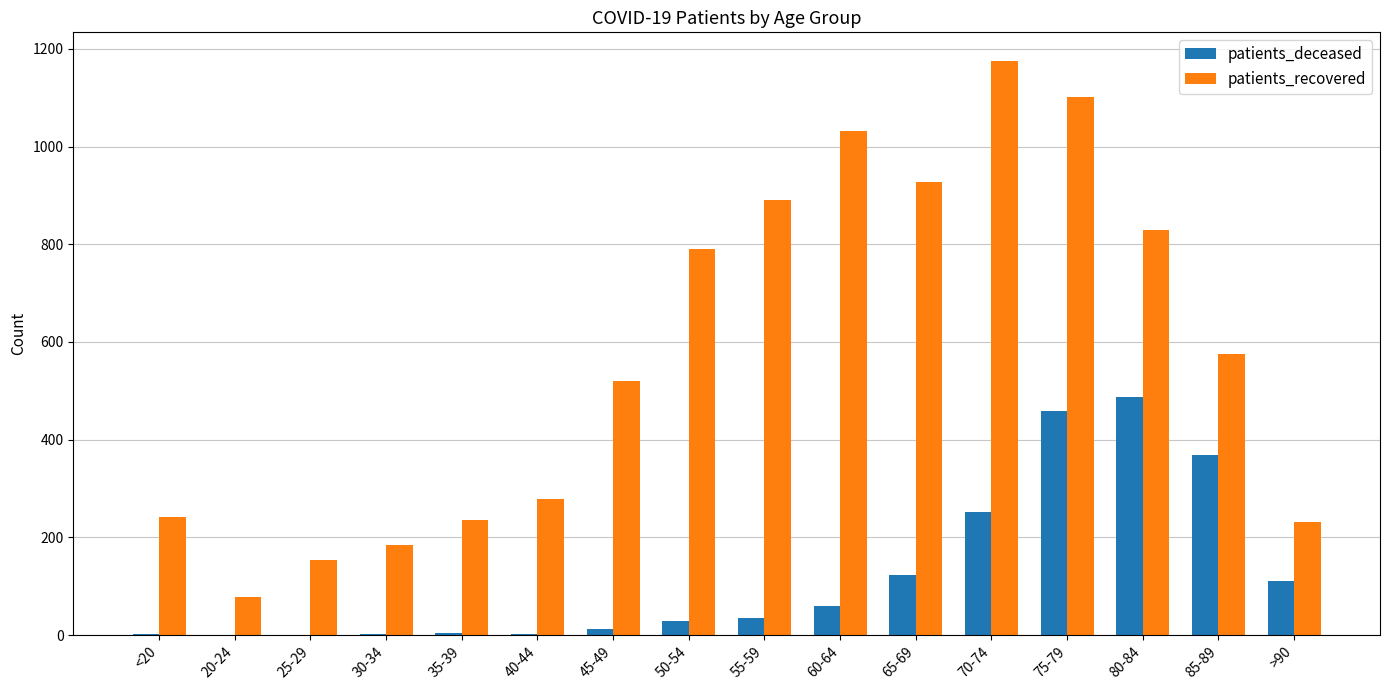

How many groups of bars are there?

16